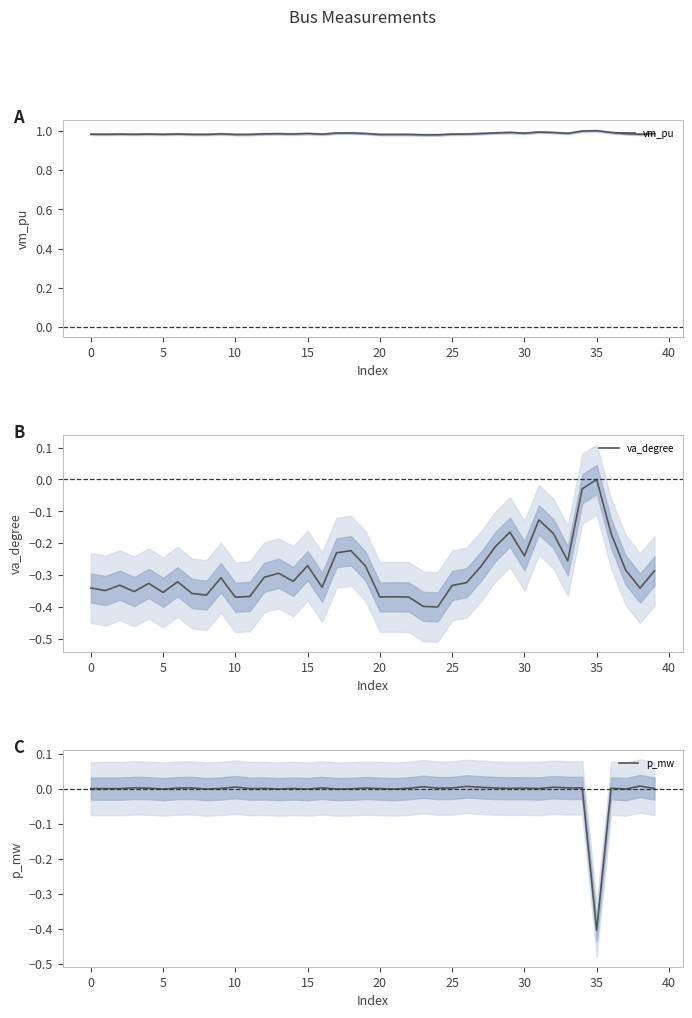

How many data points in p_mw are above 0?

32